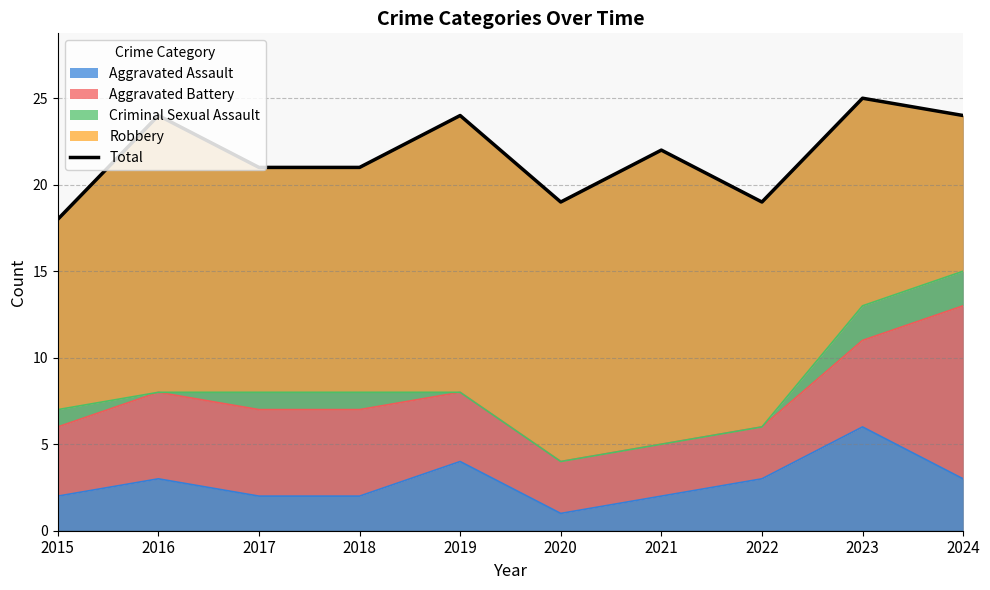

At which category does the data reach its first local peak?

2016